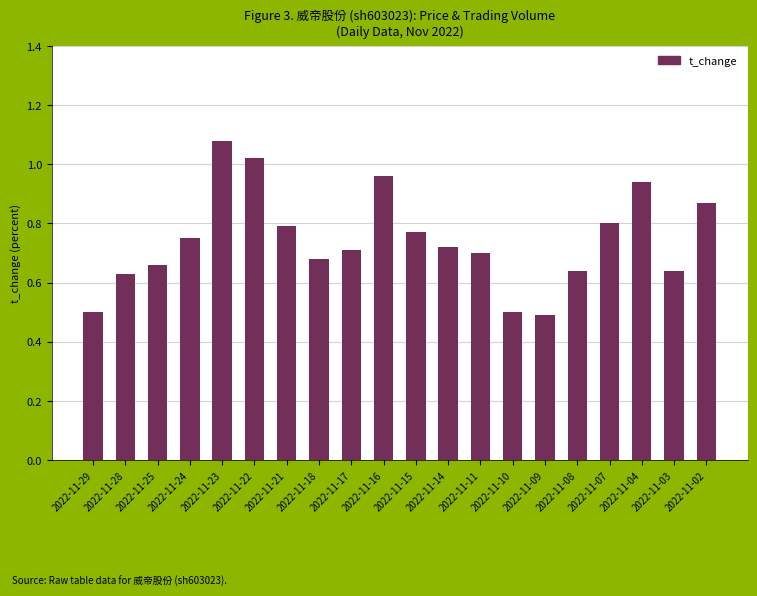

What is the difference between the second highest and minimum values?

0.5